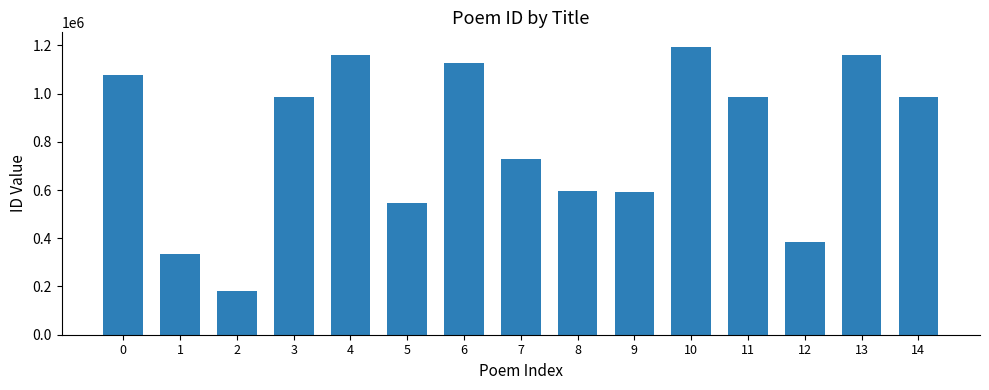

Are the bars grouped side by side (vs. stacked)?

No